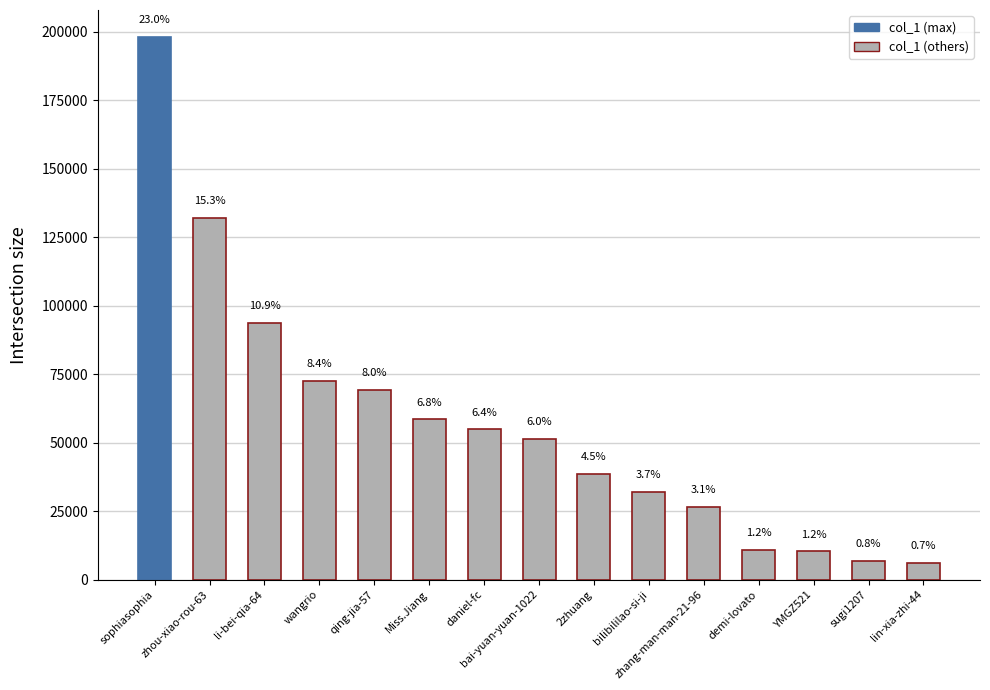

What is the greatest value displayed?

198054